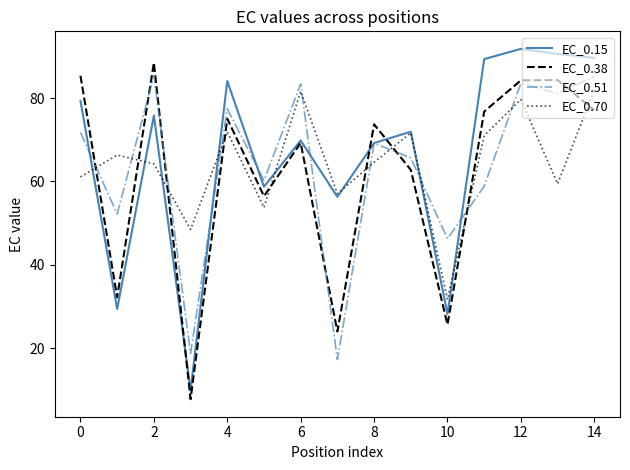

How many intersections are there between EC_0.51 and EC_0.70?

10